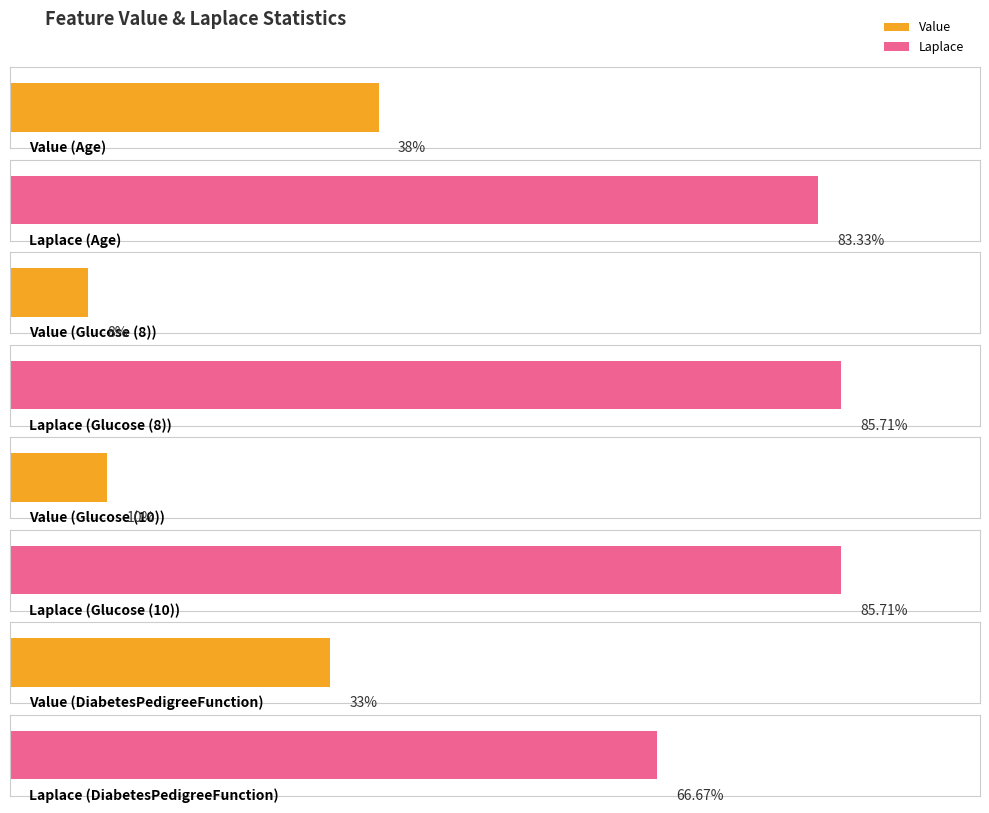

Are the bars horizontal?

Yes